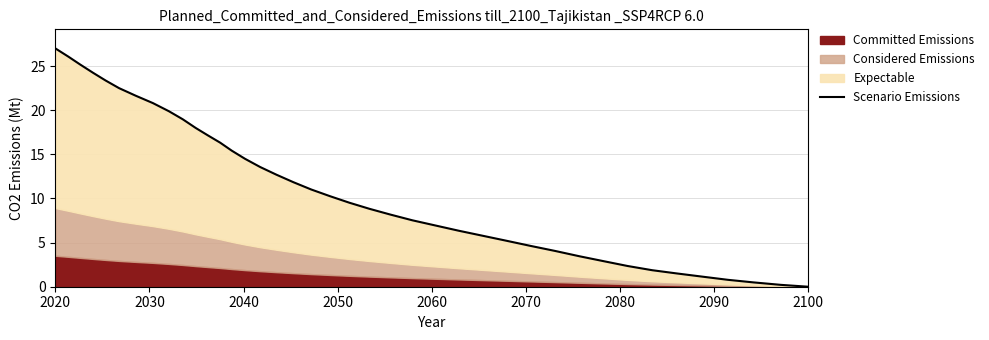

How many data points are above 10?

20